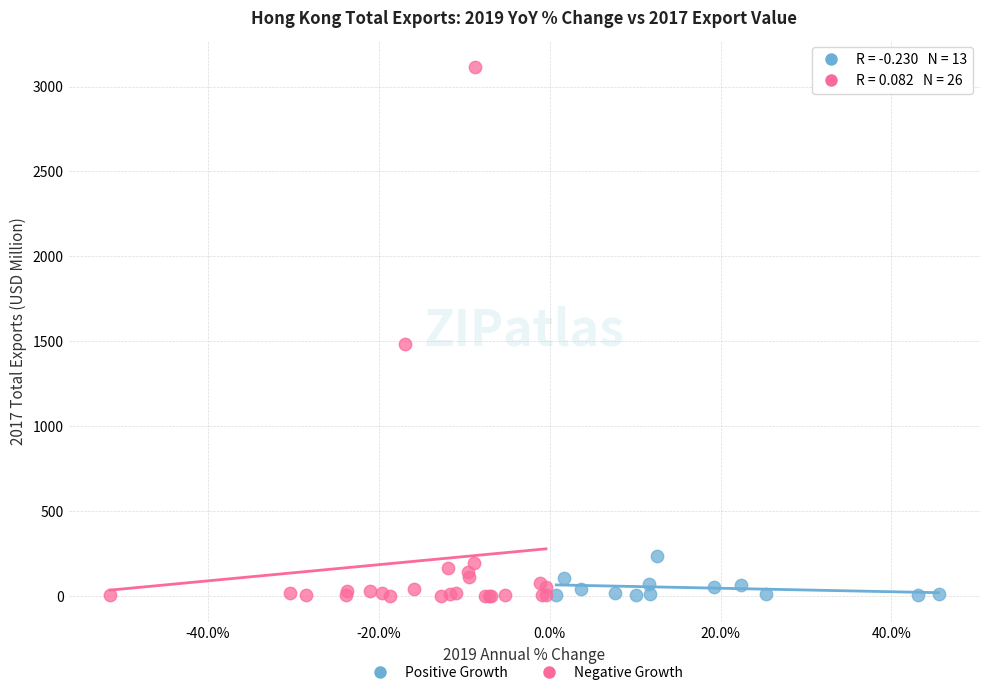

Which series reaches the maximum Y coordinate?

Negative Growth